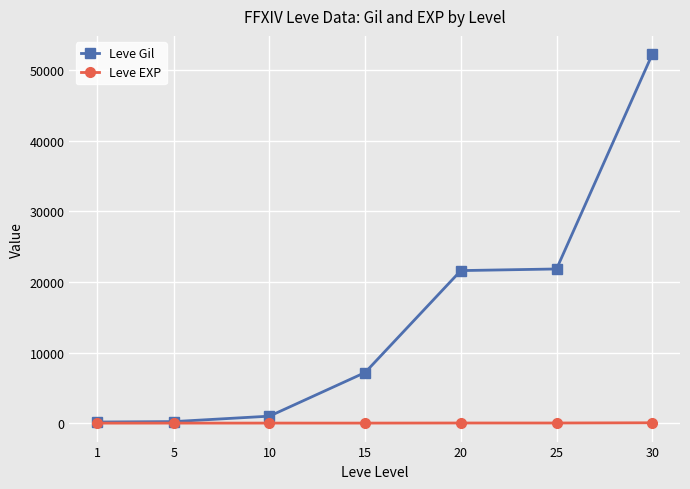

What is the greatest value displayed?

52220